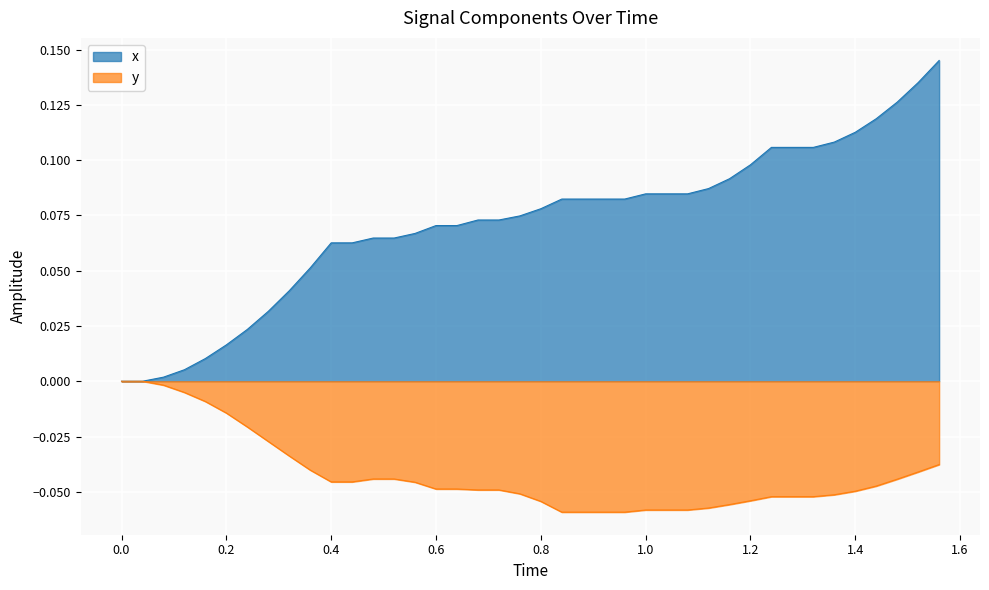

Which series has the largest range (max minus min)?

x